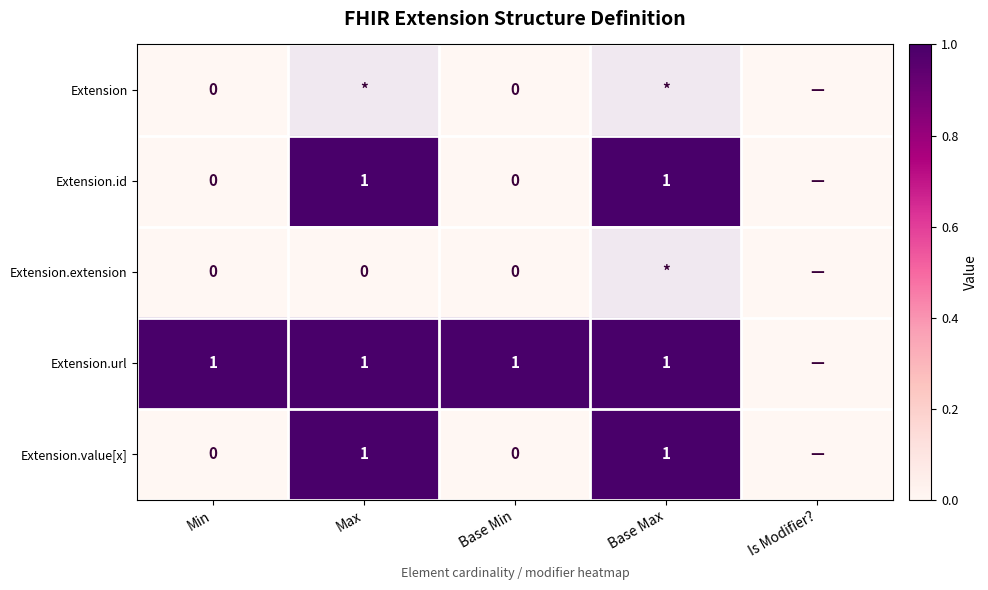

The Extension.id series shows 1 at Base Max. True or false?

True